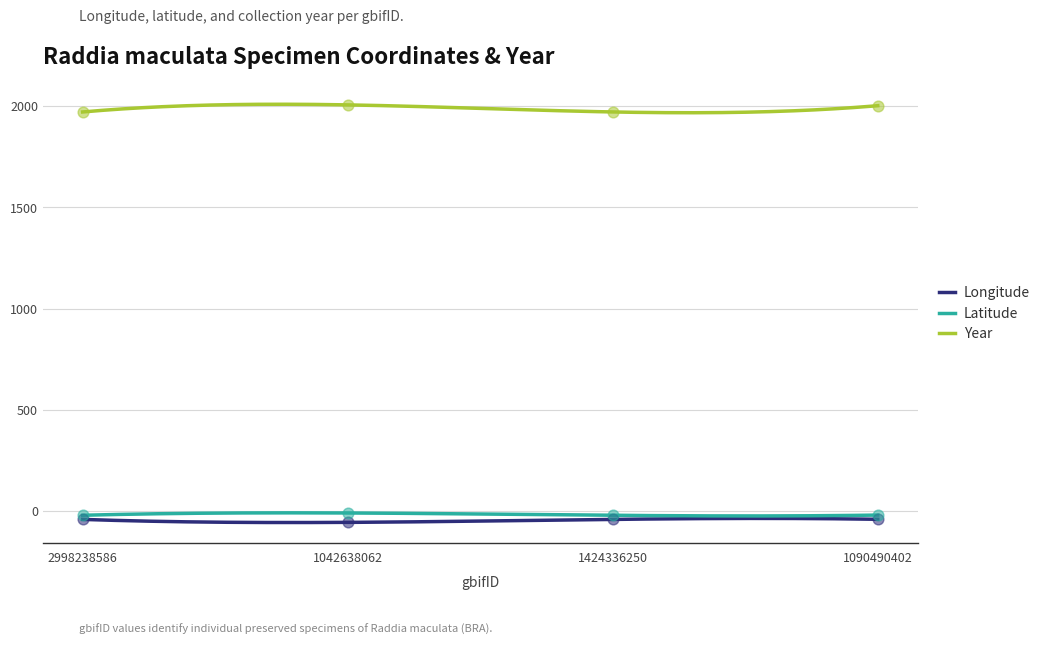

What is the total value across all series at 1042638062?

1941.7